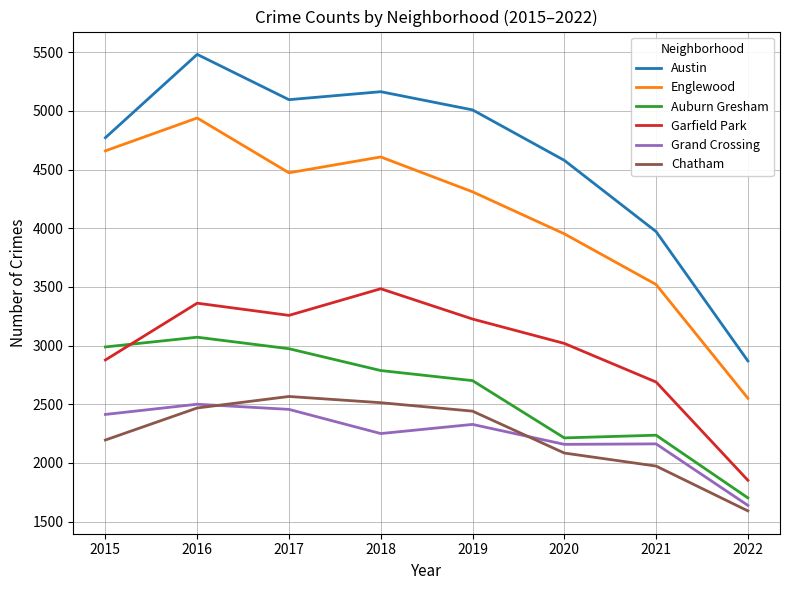

What is the average value of the Englewood series?

4126